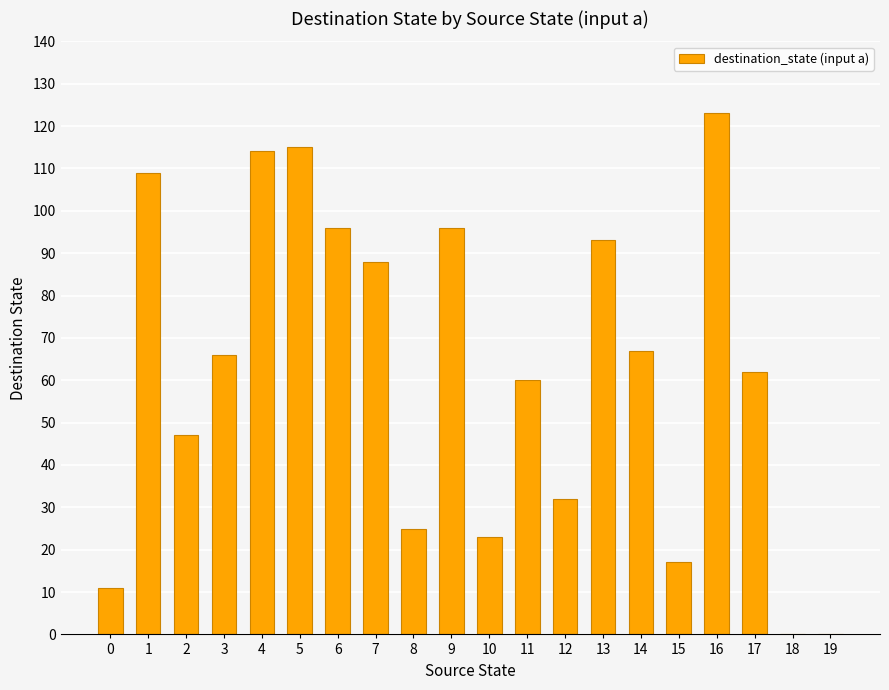

The chart shows a value of 93 at 13. True or false?

True